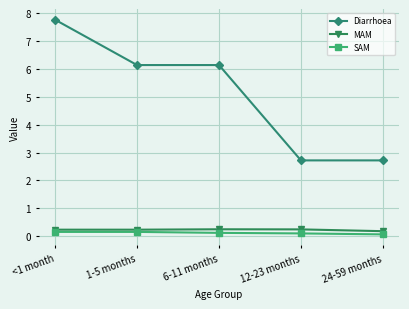

Which series has the widest spread of values?

Diarrhoea